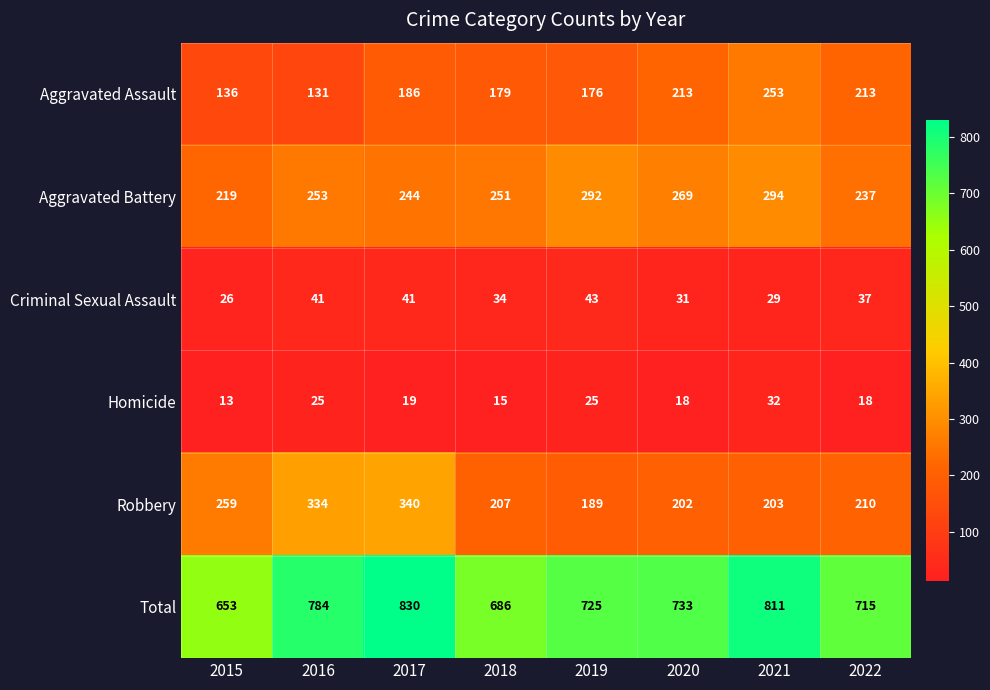

The Homicide series shows 11 at 2020. True or false?

False